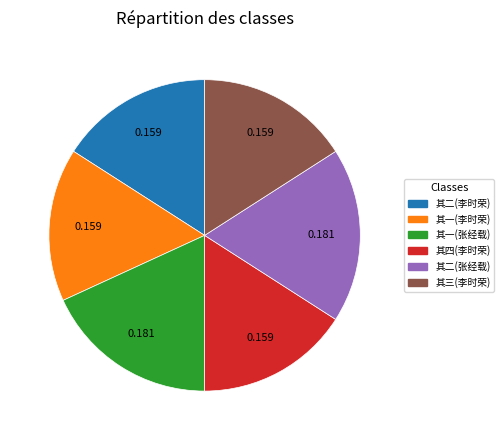

Is there a majority slice in this chart?

No